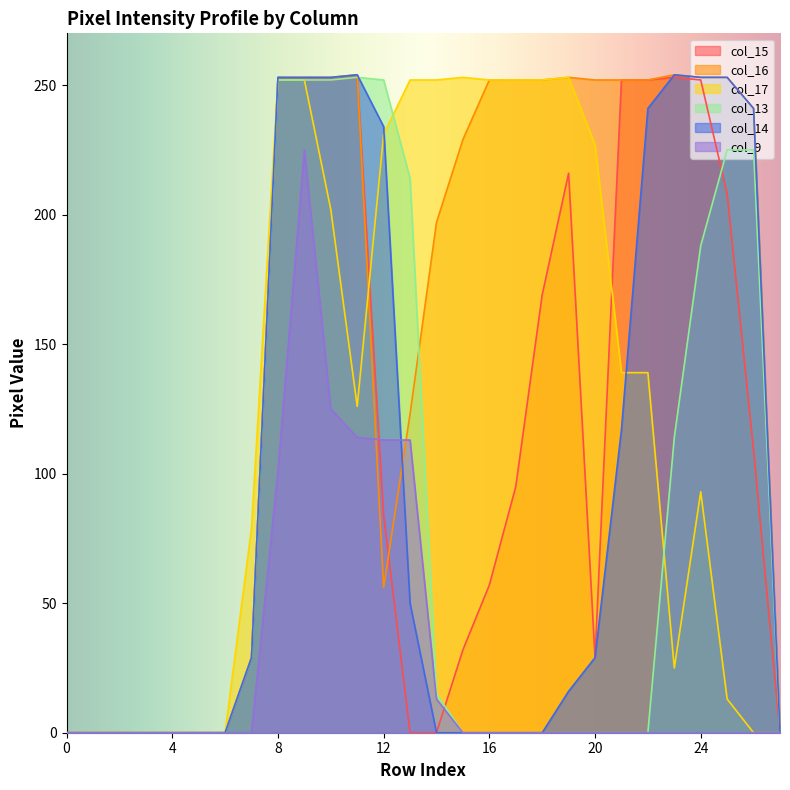

Reading left to right, extract all data points from this chart.

col_15: 0=0	1=0	2=0	3=0	4=0	5=0	6=0	7=29	8=252	9=252	10=252	11=253	12=84	13=0	14=0	15=32	16=57	17=95	18=169	19=216	20=29	21=252	22=252	23=253	24=252	25=208	26=109	27=0
col_16: 0=0	1=0	2=0	3=0	4=0	5=0	6=0	7=29	8=253	9=253	10=253	11=254	12=56	13=123	14=197	15=229	16=252	17=252	18=252	19=253	20=252	21=252	22=252	23=254	24=253	25=253	26=241	27=0
col_17: 0=0	1=0	2=0	3=0	4=0	5=0	6=0	7=79	8=252	9=252	10=202	11=126	12=231	13=252	14=252	15=253	16=252	17=252	18=252	19=253	20=227	21=139	22=139	23=25	24=93	25=13	26=0	27=0
col_13: 0=0	1=0	2=0	3=0	4=0	5=0	6=0	7=29	8=252	9=252	10=252	11=253	12=252	13=214	14=15	15=0	16=0	17=0	18=0	19=0	20=0	21=0	22=0	23=114	24=188	25=225	26=225	27=0
col_14: 0=0	1=0	2=0	3=0	4=0	5=0	6=0	7=29	8=253	9=253	10=253	11=254	12=234	13=50	14=0	15=0	16=0	17=0	18=0	19=16	20=29	21=117	22=241	23=254	24=253	25=253	26=241	27=0
col_9: 0=0	1=0	2=0	3=0	4=0	5=0	6=0	7=0	8=101	9=225	10=125	11=114	12=113	13=113	14=13	15=0	16=0	17=0	18=0	19=0	20=0	21=0	22=0	23=0	24=0	25=0	26=0	27=0